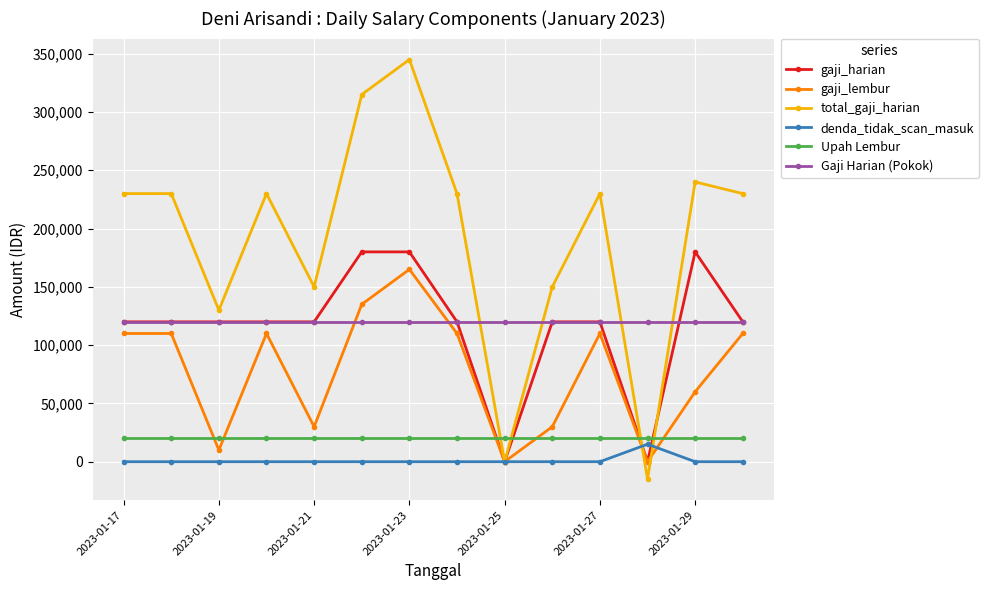

Which series has the largest total across all categories?

total_gaji_harian